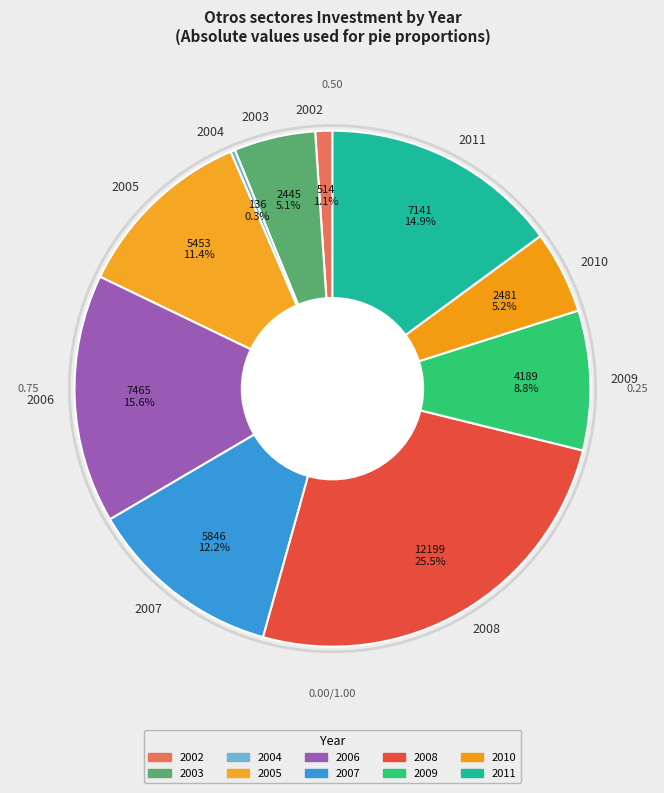

Does 2010 represent more than half of the total?

No